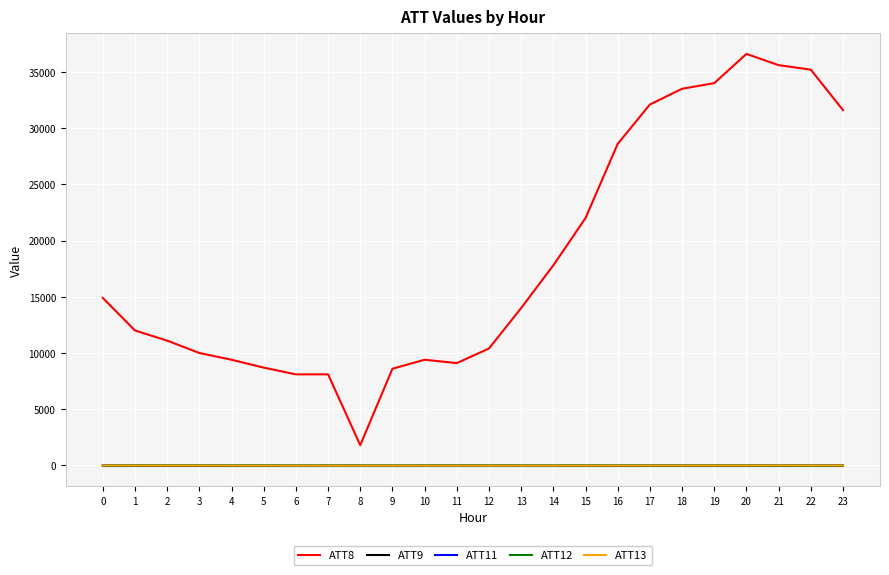

How many lines are shown in the chart?

5